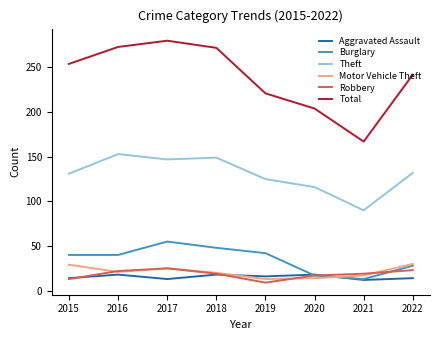

Is this an area chart (filled region under the line)?

No